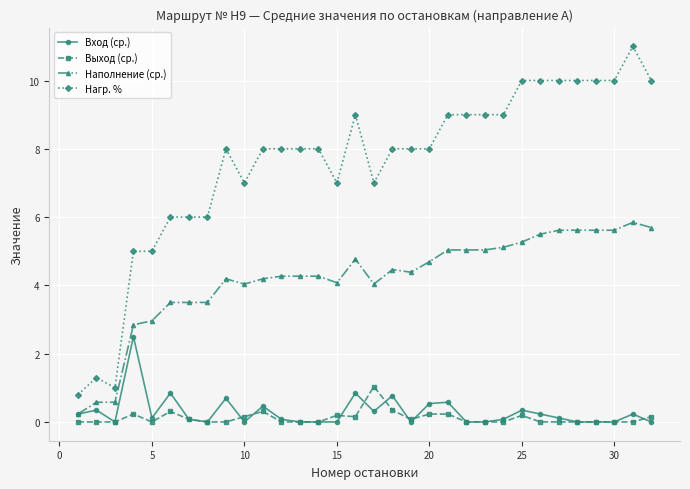

True or false: Наполнение (ср.) and Нагр. % cross at least once.

False